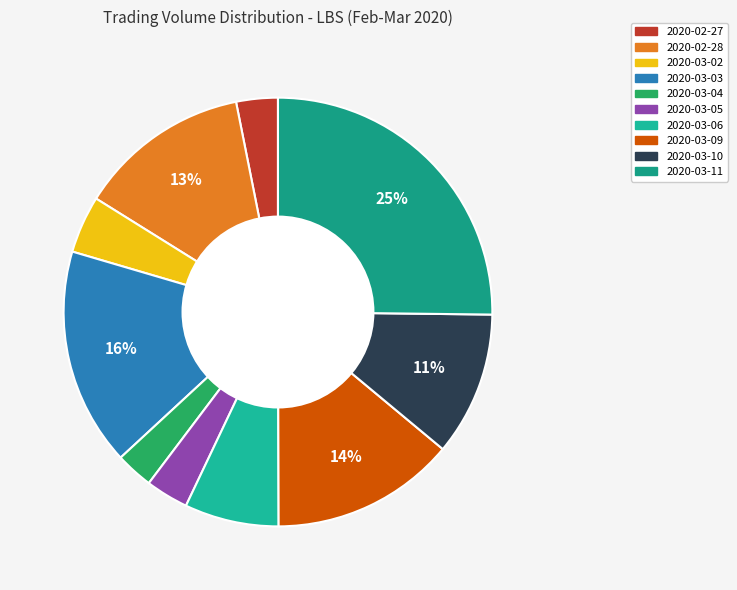

True or false: 2020-03-11 accounts for 25% of the total.

True